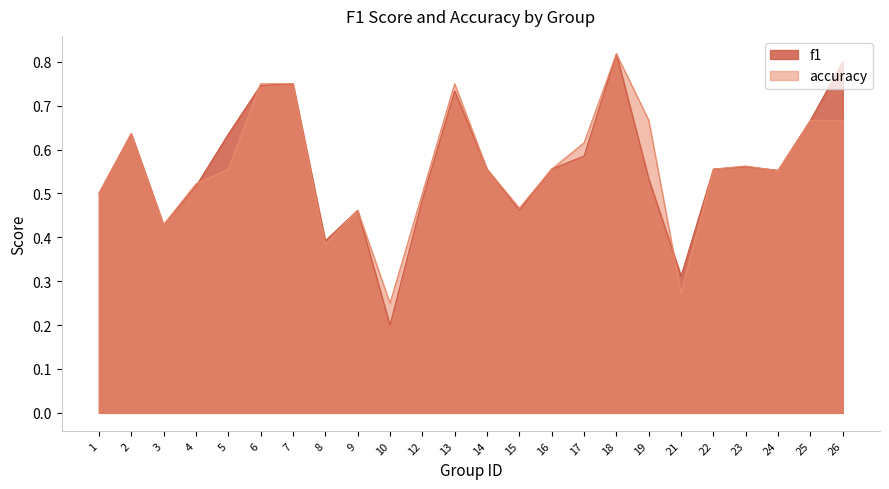

After their last crossing, which series has the higher values: accuracy or f1?

f1